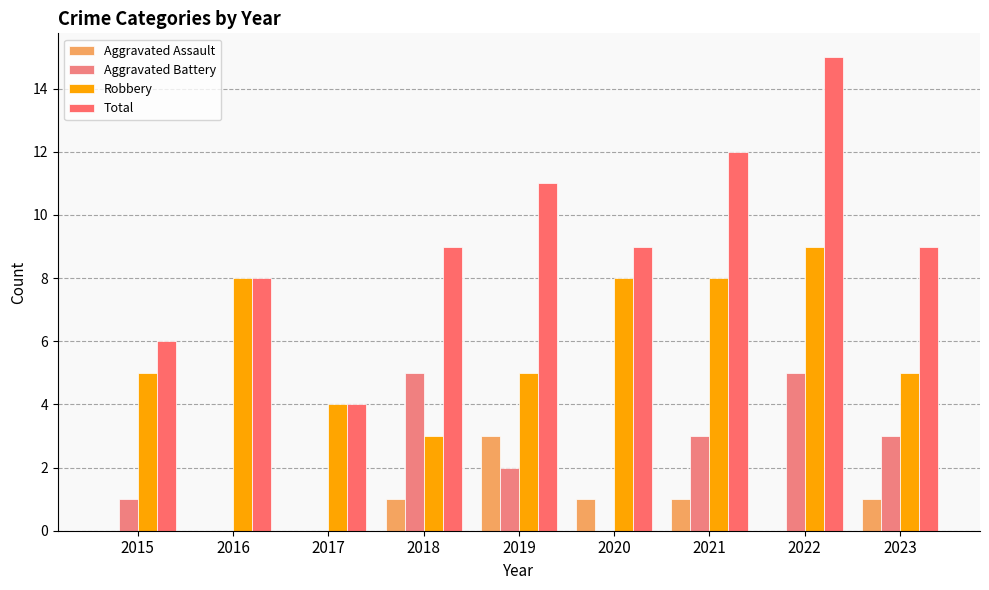

How many groups of bars are there?

9